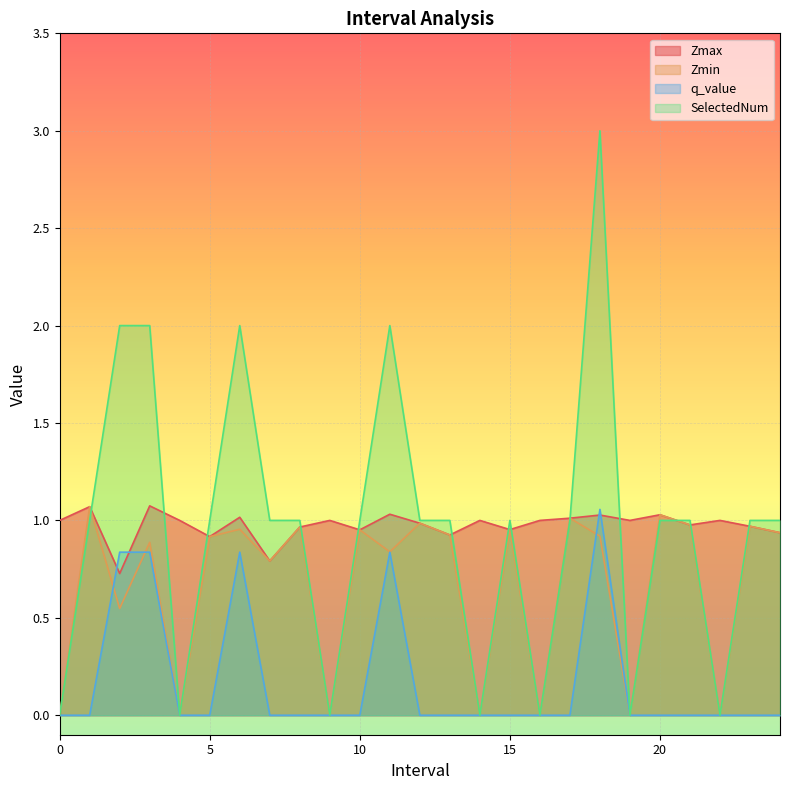

Reading left to right, extract all data points from this chart.

Zmax: 0=1.0	1.0=1.1	2.0=0.7	3.0=1.1	4=1.0	5.0=0.9	6.0=1.0	7.0=0.8	8.0=1.0	9=1.0	10.0=1.0	11.0=1.0	12.0=1.0	13.0=0.9	14=1.0	15.0=1.0	16=1.0	17.0=1.0	18.0=1.0	19=1.0	20.0=1.0	21.0=1.0	22=1.0	23.0=1.0	24.0=0.9
Zmin: 0=0.0	1.0=1.1	2.0=0.5	3.0=0.9	4=0.0	5.0=0.9	6.0=1.0	7.0=0.8	8.0=1.0	9=0.0	10.0=1.0	11.0=0.8	12.0=1.0	13.0=0.9	14=0.0	15.0=1.0	16=0.0	17.0=1.0	18.0=0.9	19=0.0	20.0=1.0	21.0=1.0	22=0.0	23.0=1.0	24.0=0.9
q_value: 0=0.0	1.0=-0.0	2.0=0.8	3.0=0.8	4=0.0	5.0=-0.0	6.0=0.8	7.0=-0.0	8.0=-0.0	9=0.0	10.0=-0.0	11.0=0.8	12.0=-0.0	13.0=-0.0	14=0.0	15.0=-0.0	16=0.0	17.0=-0.0	18.0=1.1	19=0.0	20.0=-0.0	21.0=-0.0	22=0.0	23.0=-0.0	24.0=-0.0
SelectedNum: 0=0.0	1.0=1.0	2.0=2.0	3.0=2.0	4=0.0	5.0=1.0	6.0=2.0	7.0=1.0	8.0=1.0	9=0.0	10.0=1.0	11.0=2.0	12.0=1.0	13.0=1.0	14=0.0	15.0=1.0	16=0.0	17.0=1.0	18.0=3.0	19=0.0	20.0=1.0	21.0=1.0	22=0.0	23.0=1.0	24.0=1.0